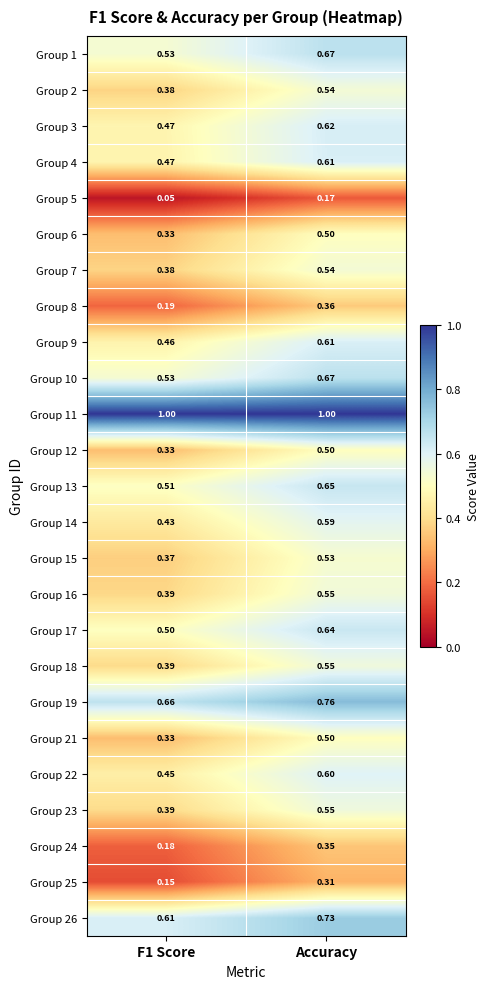

At which category is the sum across all series the highest?

Accuracy